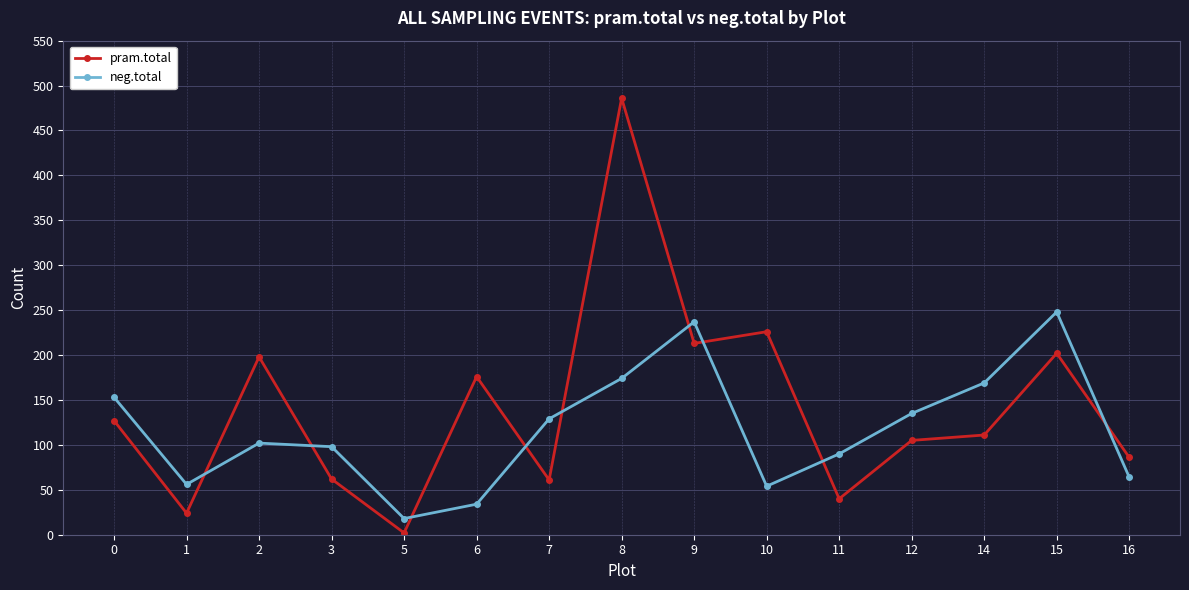

What is the total value across all series at 10?

280